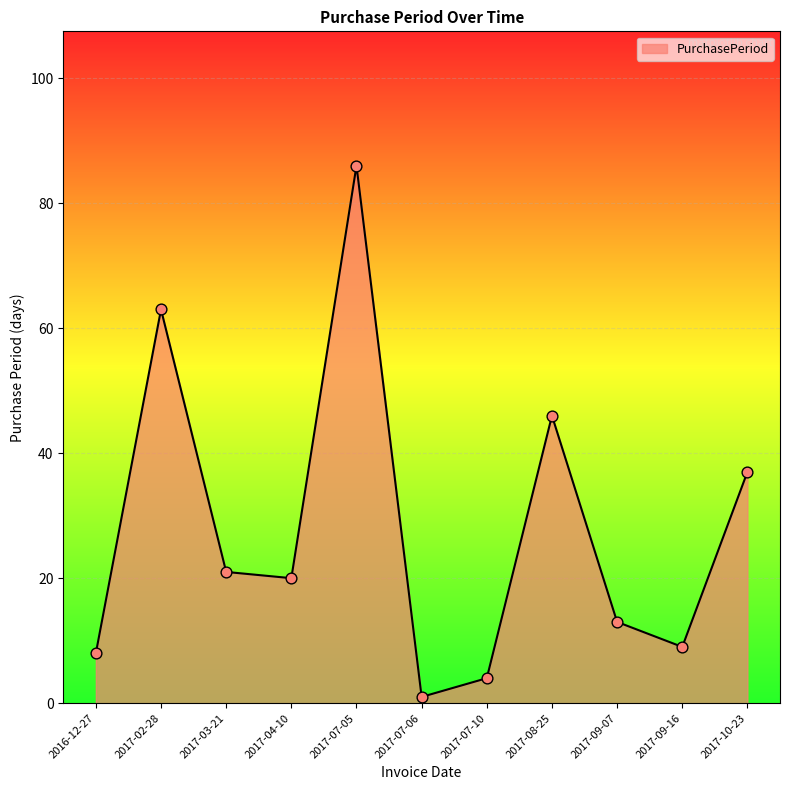

What is the change in value from 2016-12-27 to 2017-10-23?

+29